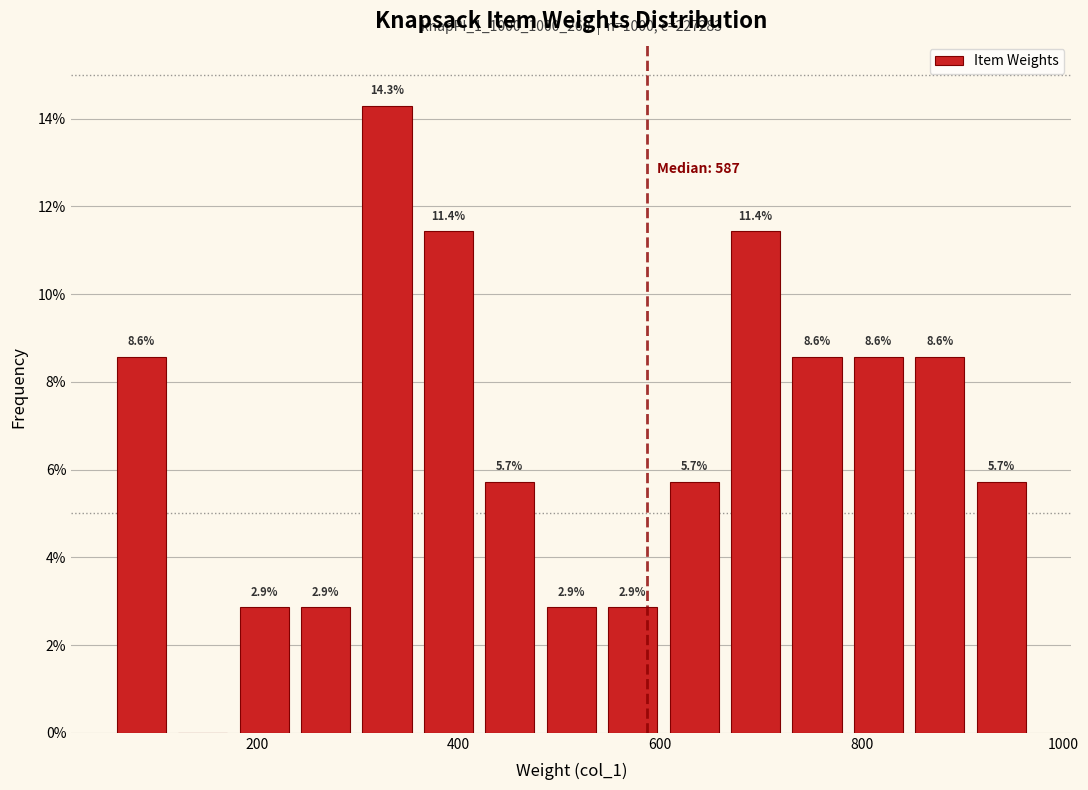

Read against the x-axis, roughly where is the centre of the tallest bar?

320